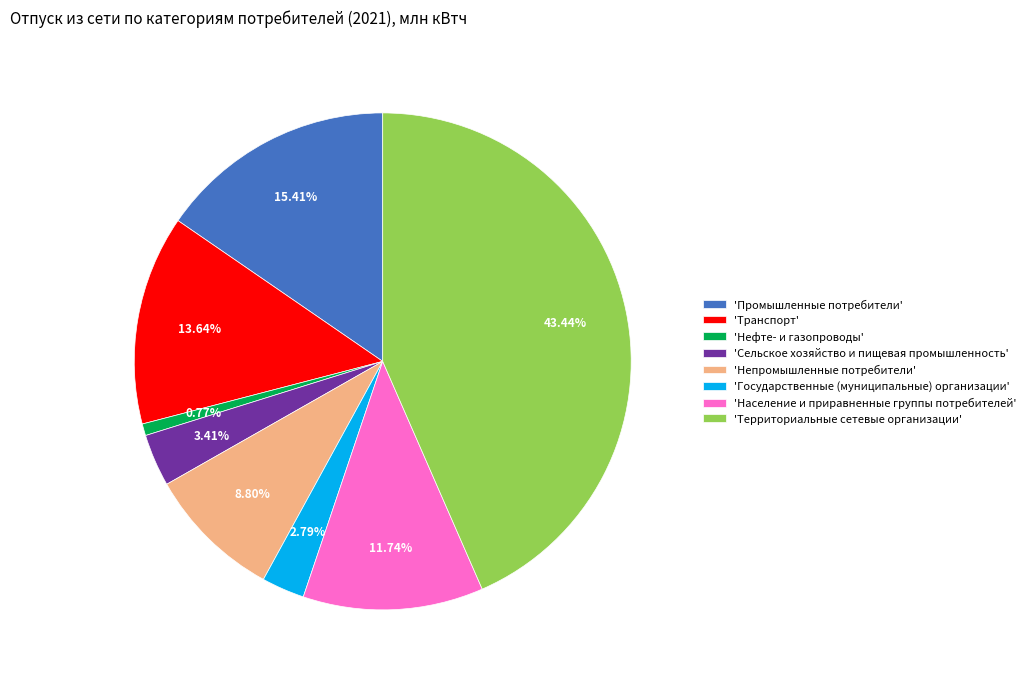

Approximately how many times larger is the value at 'Промышленные потребители' compared to 'Сельское хозяйство и пищевая промышленность'?

4.5